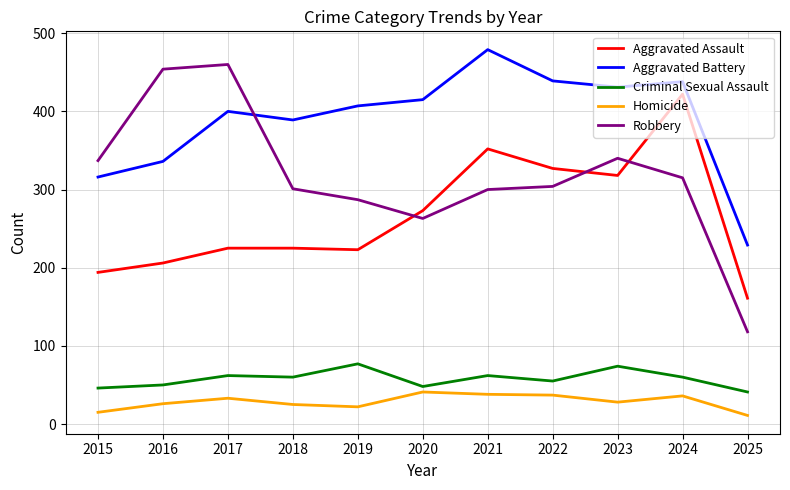

True or false: Aggravated Assault and Robbery intersect in this chart.

True